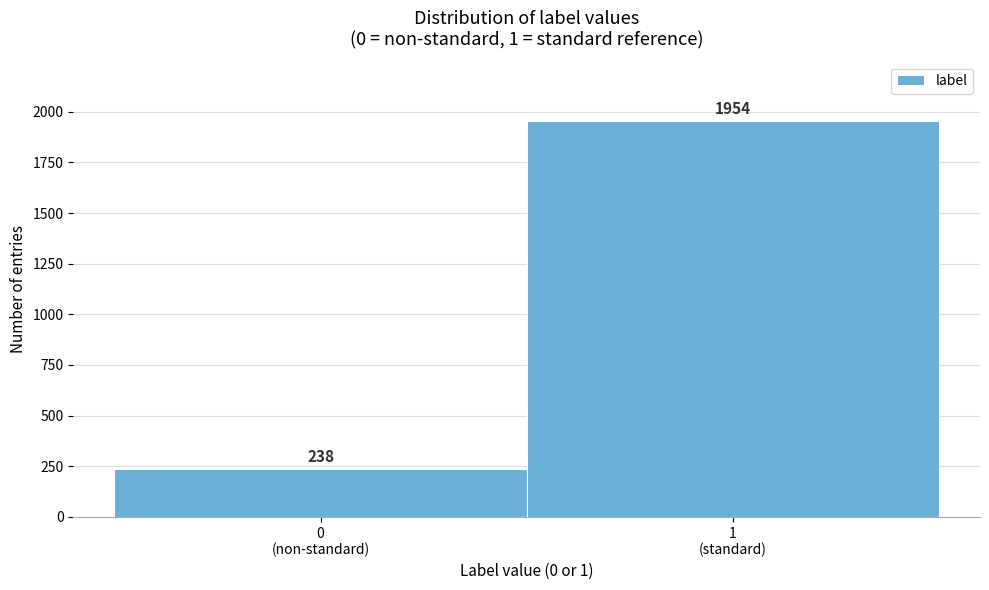

Reading left to right, what are all the values shown in this chart?

238	1954